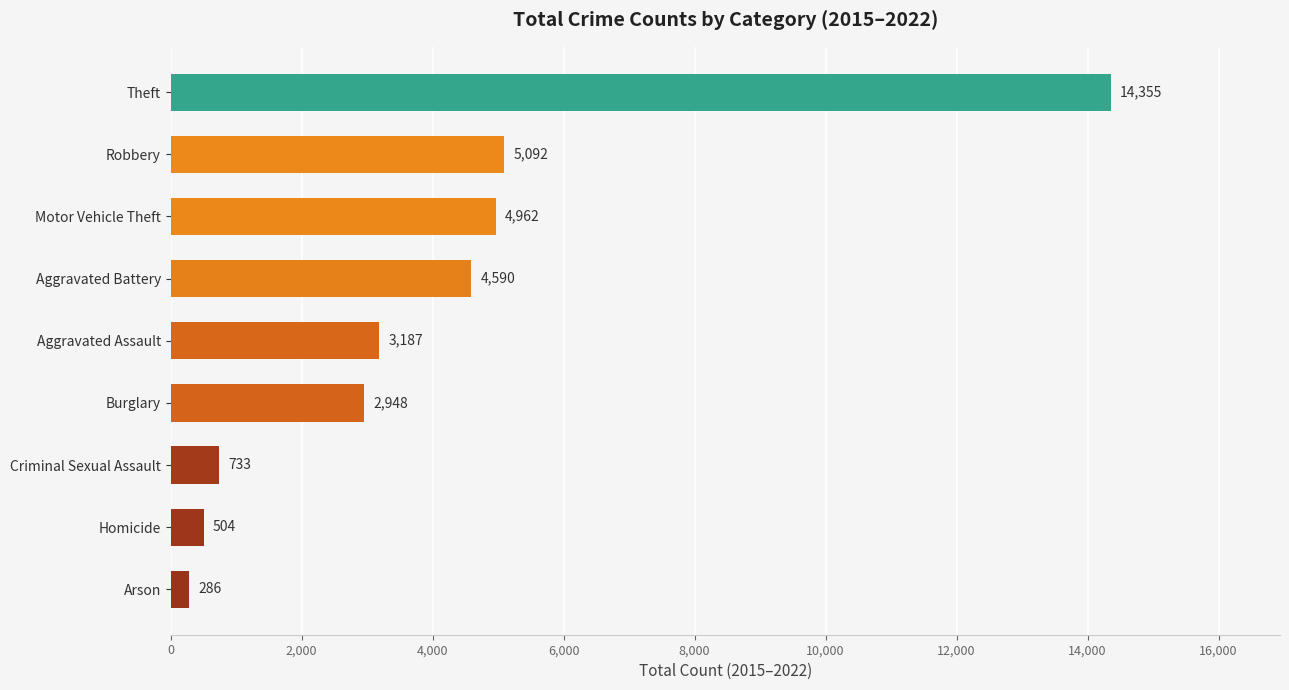

What is the difference between the maximum and minimum values?

14069